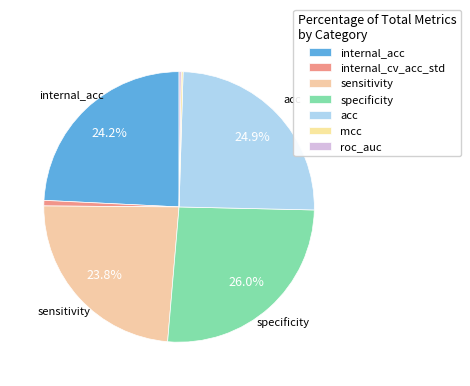

Rank the categories by value from highest to lowest.

specificity, acc, internal_acc, sensitivity, internal_cv_acc_std, roc_auc, mcc